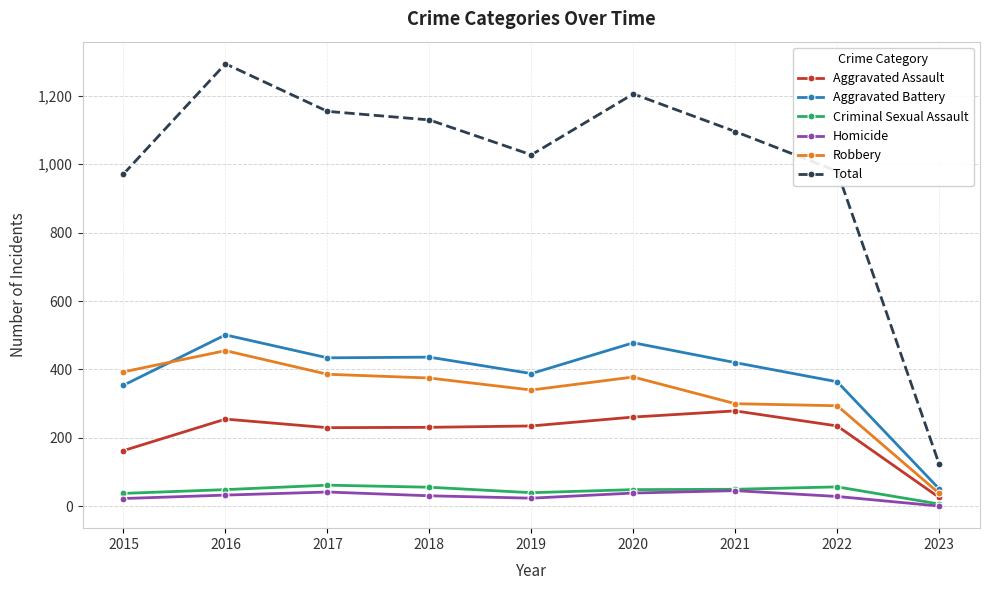

What is the difference between the Criminal Sexual Assault values at 2020 and 2017?

13